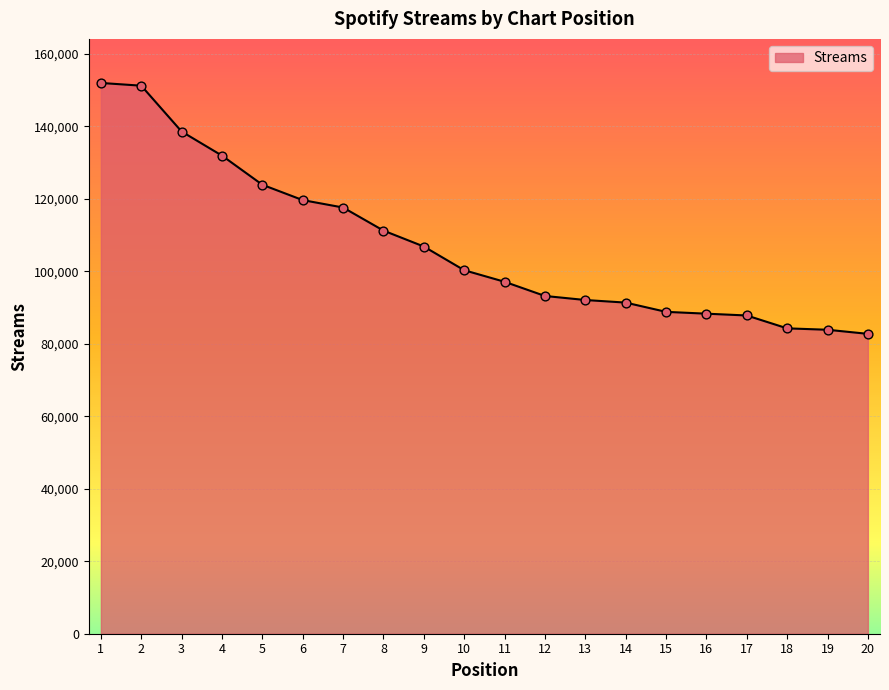

What is the change in value from 5 to 12?

-30693